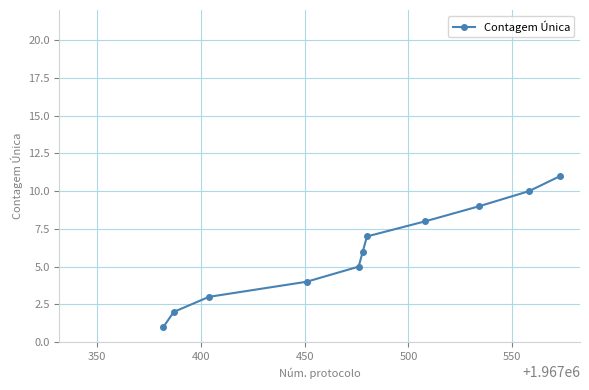

What is the greatest value displayed?

11